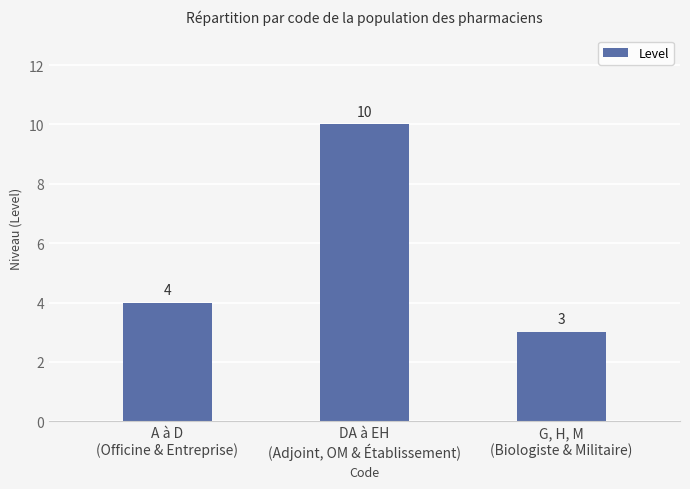

The value at A à D
(Officine & Entreprise) is 4. True or false?

True